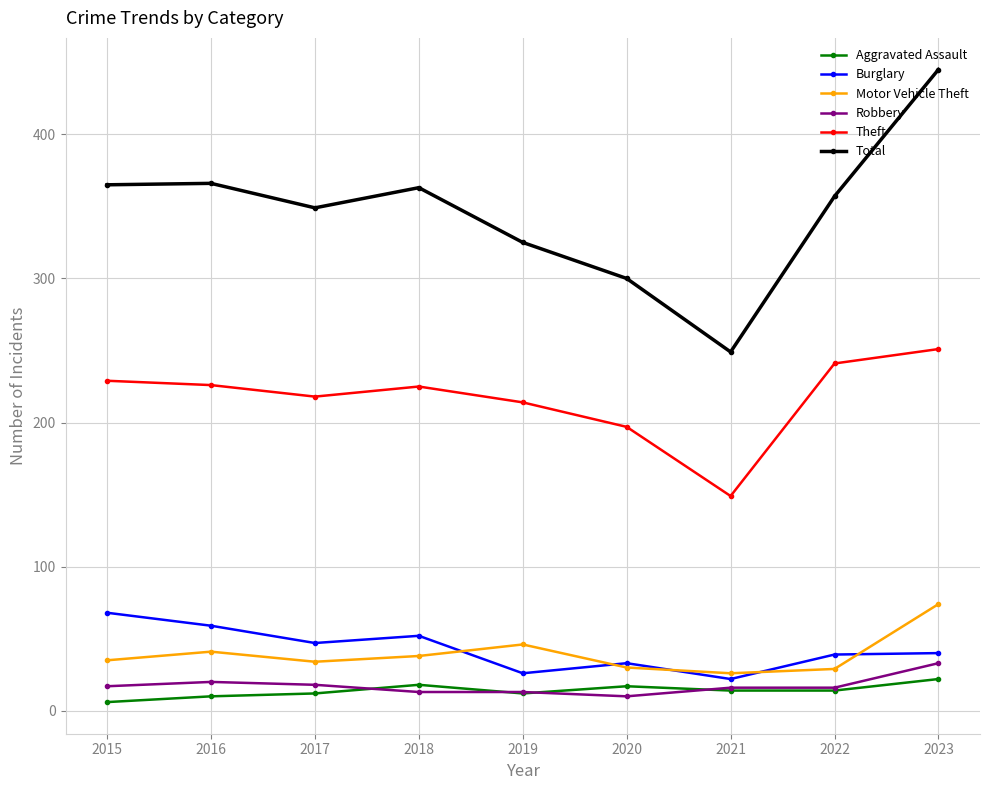

Is it true that Theft equals 251 at 2023?

True